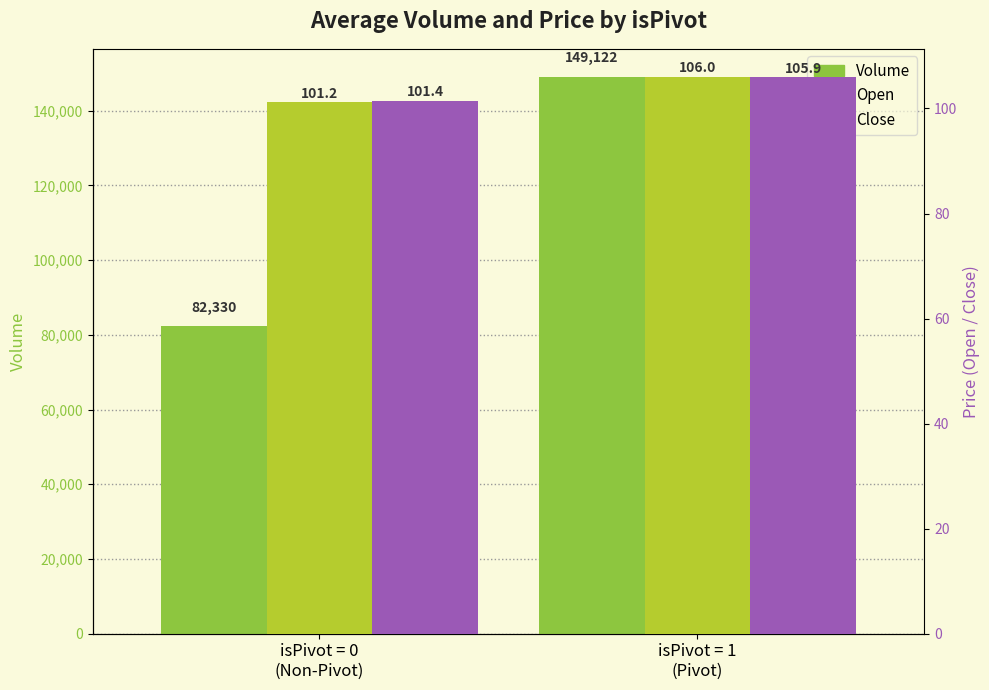

Is it true that Close equals 105.9 at isPivot = 1
(Pivot)?

True